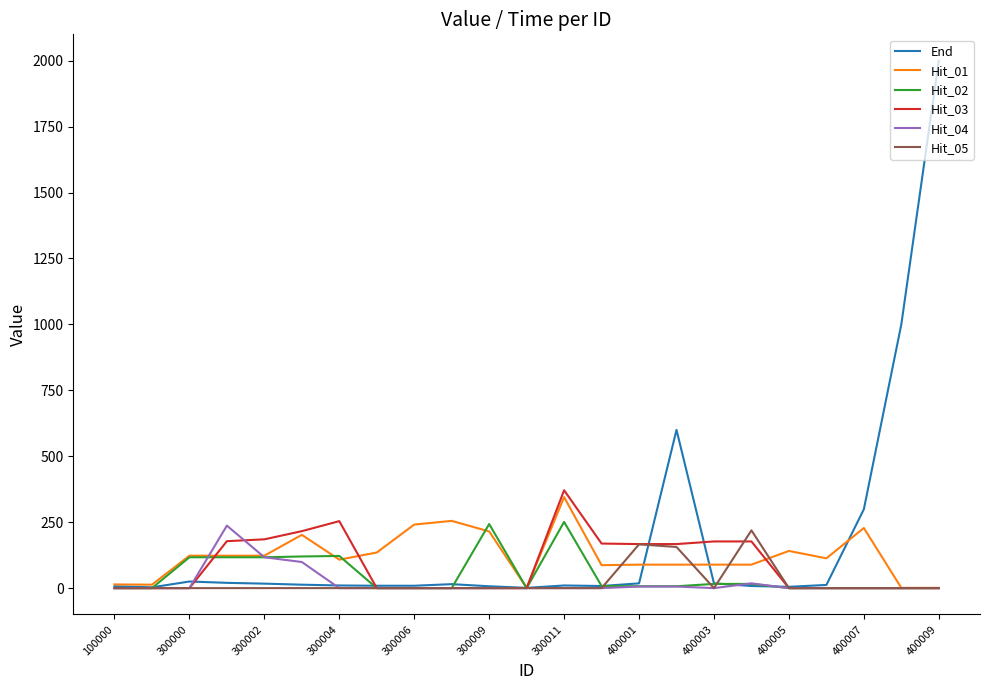

What is the greatest value displayed?

2000